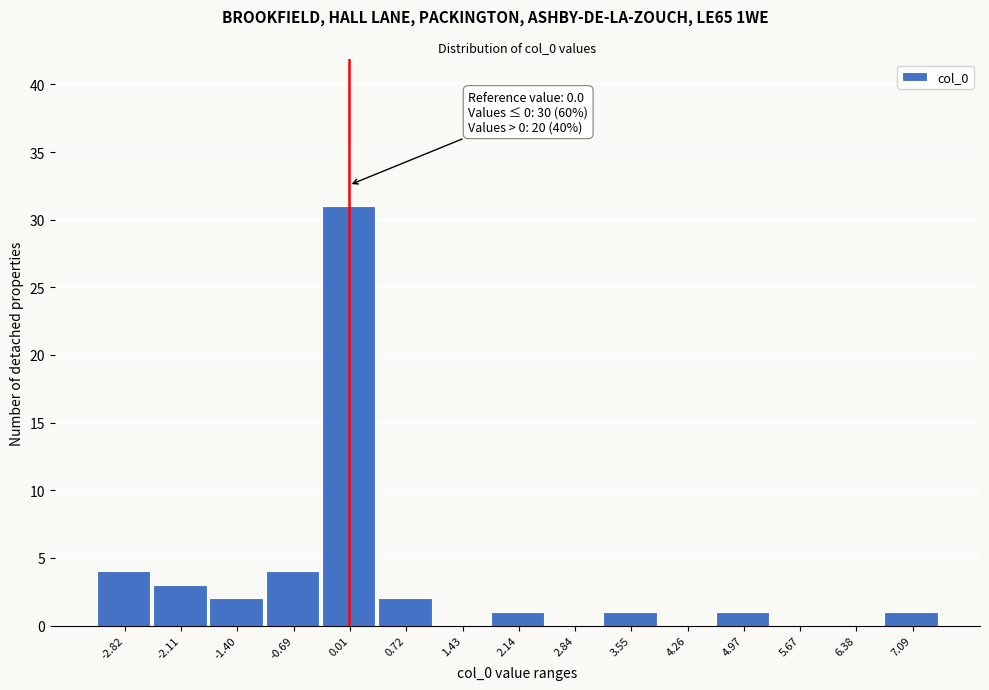

Over which range of the x-axis is the bar tallest?

-0.3 to 0.4